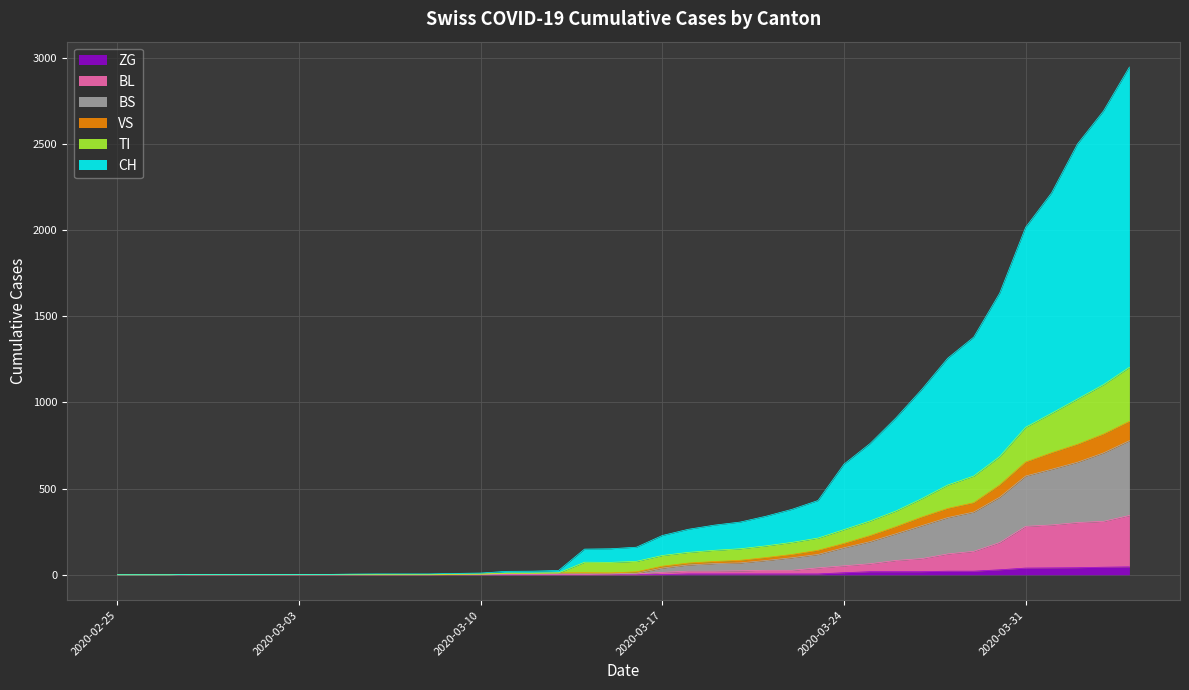

List the labels in order of VS value, largest first.

2020-04-04, 2020-04-03, 2020-04-02, 2020-04-01, 2020-03-31, 2020-03-30, 2020-03-29, 2020-03-28, 2020-03-27, 2020-03-26, 2020-03-25, 2020-03-24, 2020-03-23, 2020-03-22, 2020-03-21, 2020-03-20, 2020-03-19, 2020-03-18, 2020-03-17, 2020-03-16, 2020-03-14, 2020-03-13, 2020-03-15, 2020-03-11, 2020-03-12, 2020-03-10, 2020-03-09, 2020-02-28, 2020-02-29, 2020-03-01, 2020-03-02, 2020-03-03, 2020-03-04, 2020-03-05, 2020-03-06, 2020-03-07, 2020-03-08, 2020-02-25, 2020-02-26, 2020-02-27